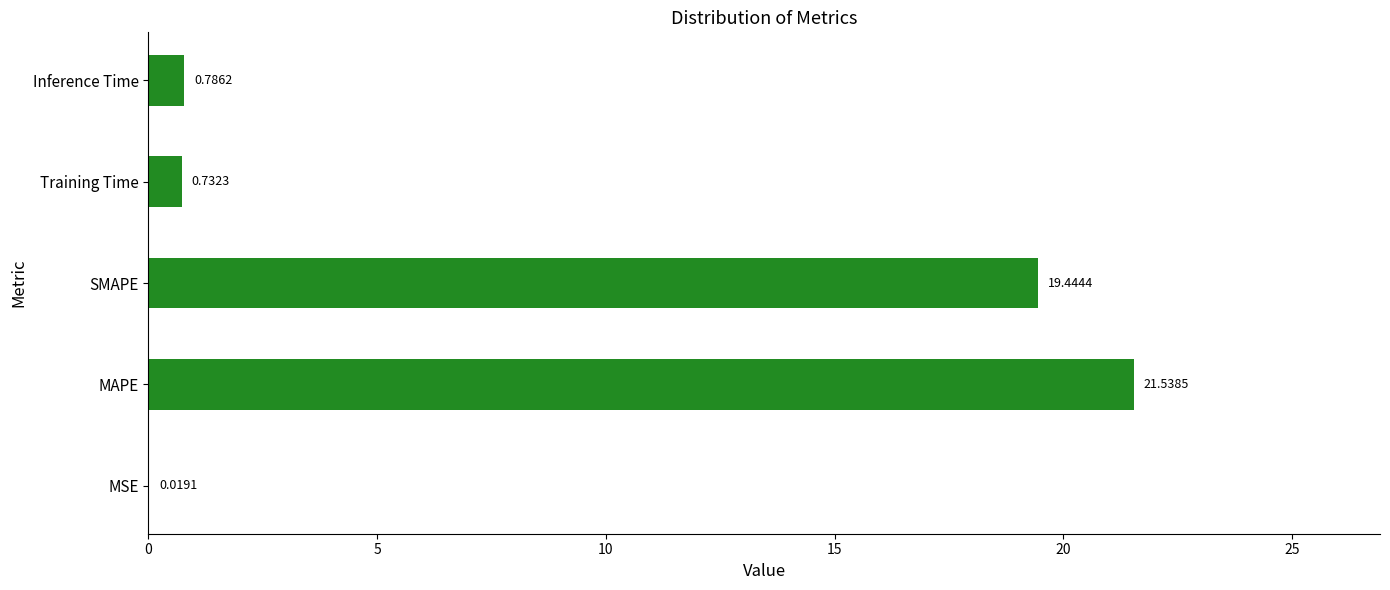

Are the bars grouped side by side (vs. stacked)?

No